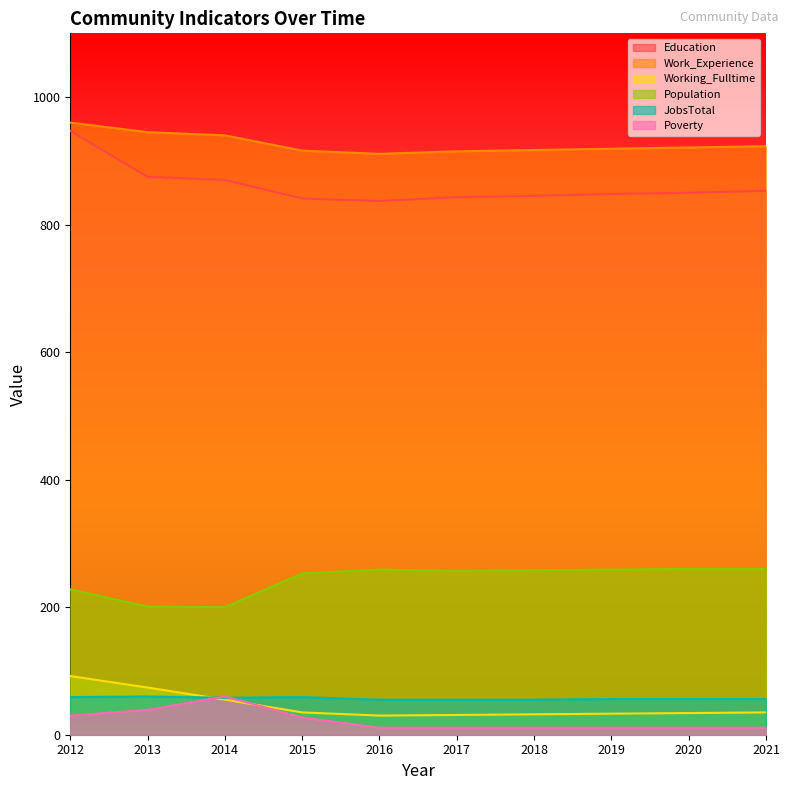

True or false: Working_Fulltime and Poverty intersect in this chart.

True